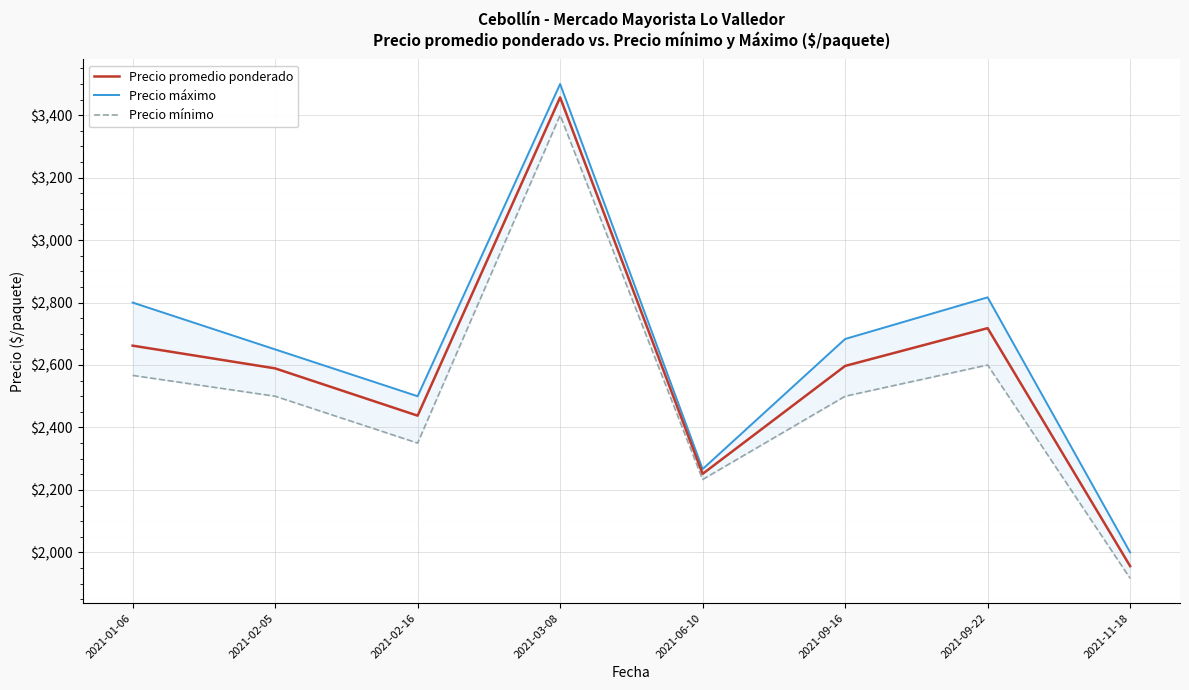

Which series has the largest total across all categories?

Precio máximo